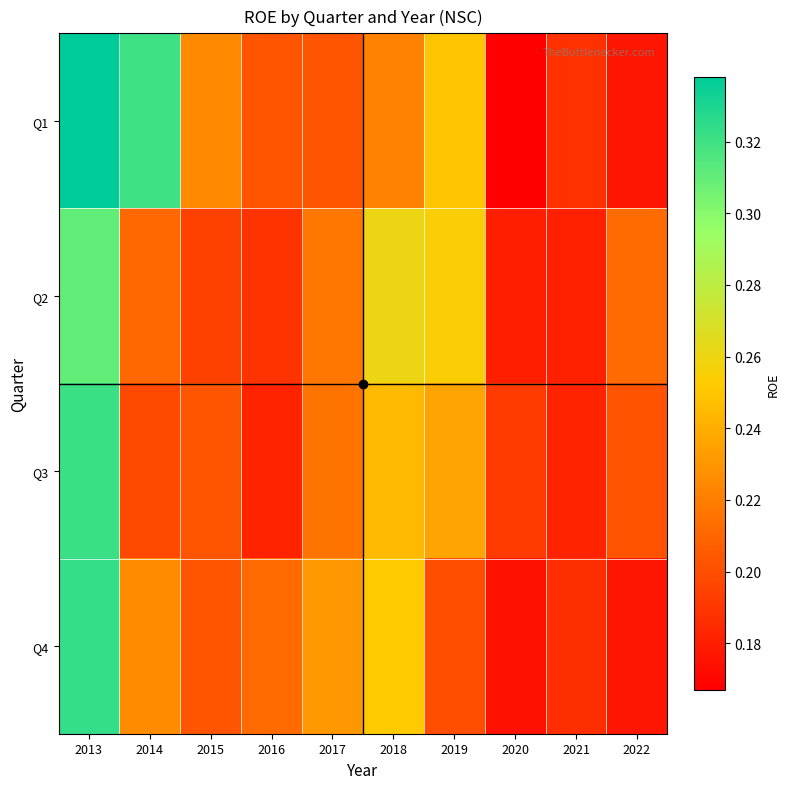

What is the difference between the highest and lowest values at 2019?

0.1